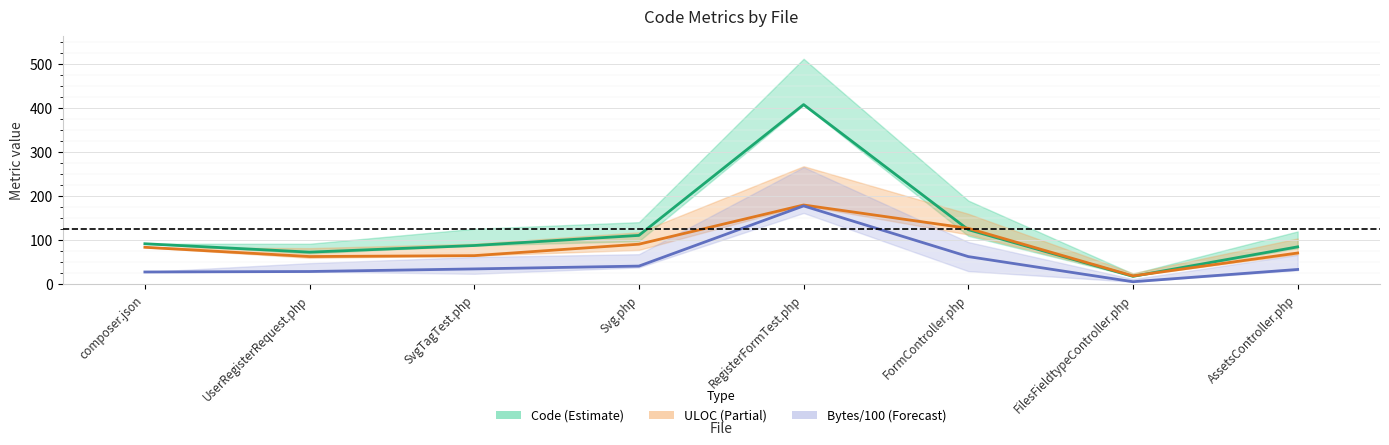

What are all the series names shown in the legend?

Code, ULOC, Bytes/100